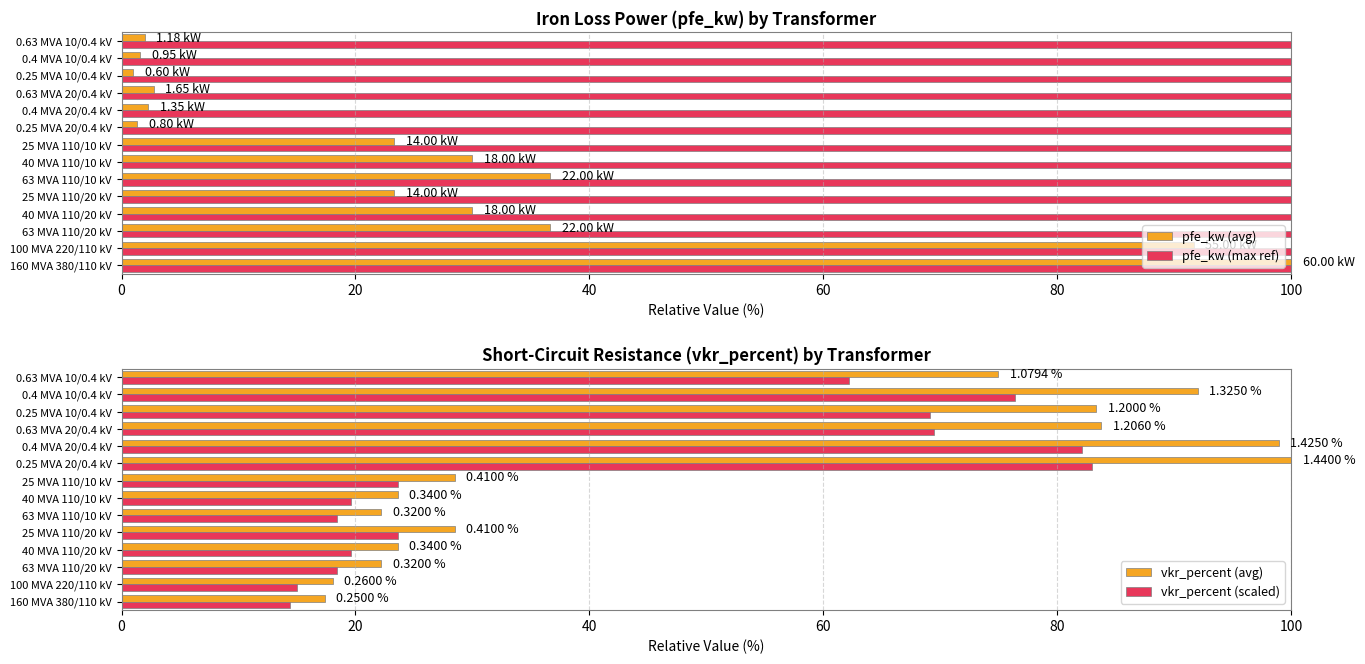

What is the average value of the vkr_percent (avg) series?

51.2